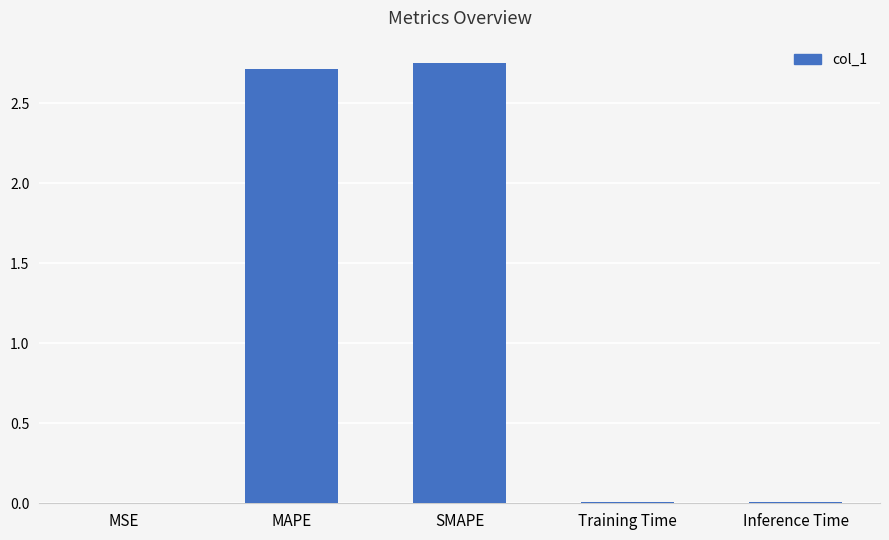

Which has a higher value, MAPE or MSE?

MAPE